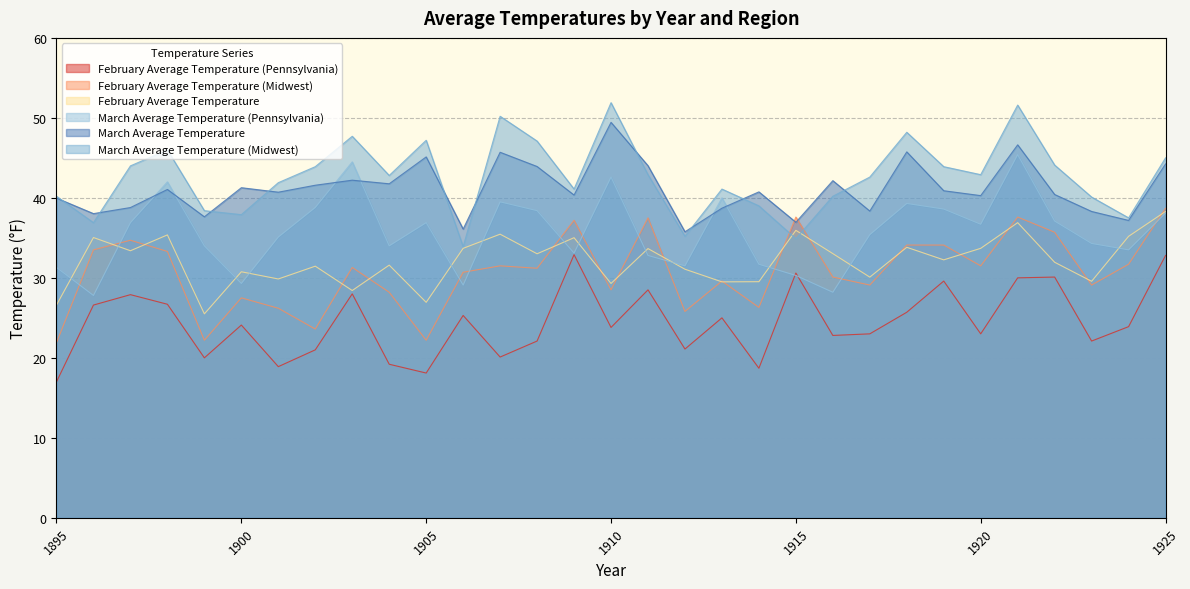

At which category does the chart reach its peak across all series?

1910